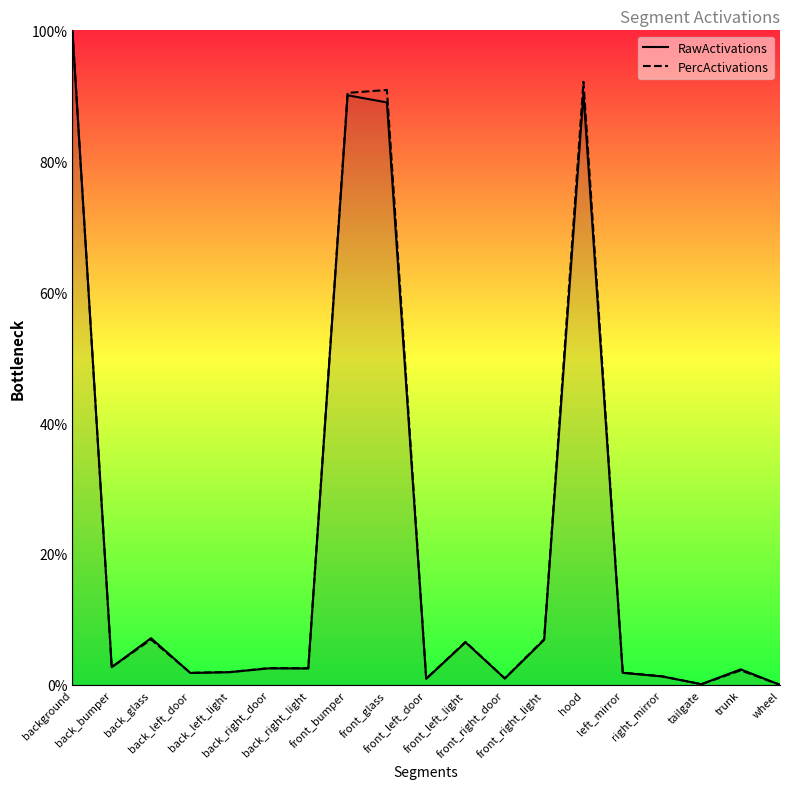

What are all the series names shown in the legend?

RawActivations, PercActivations